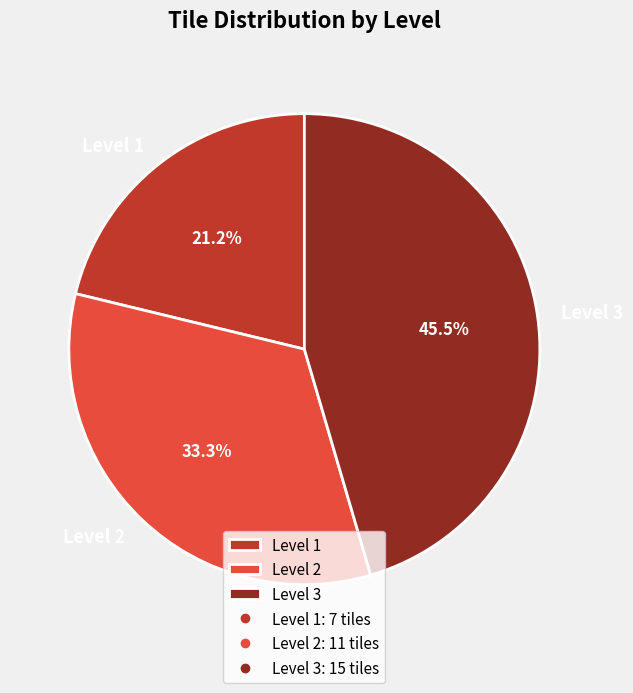

Approximately how many times larger is the value at Level 2 compared to Level 3?

0.7